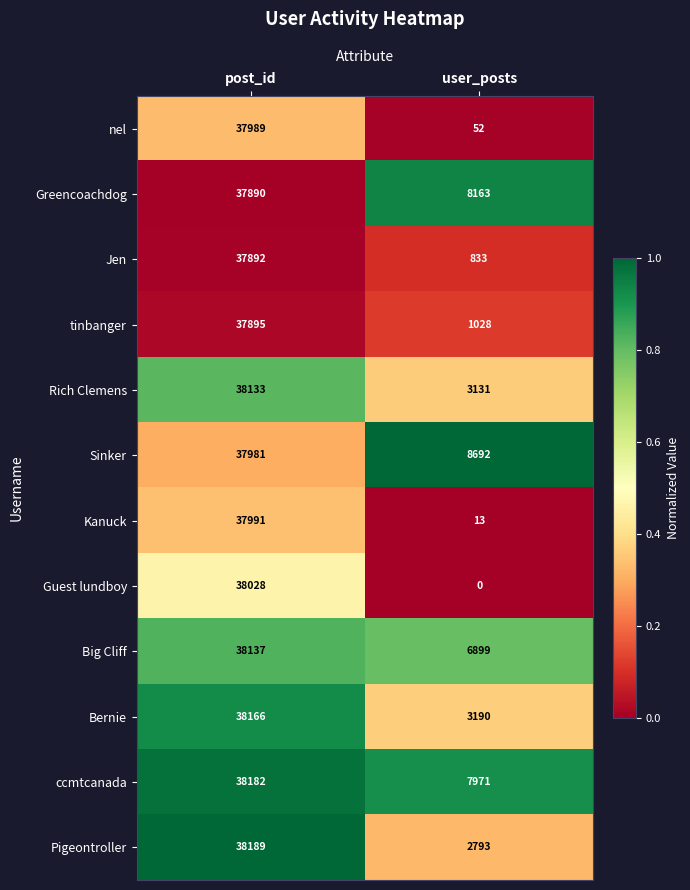

List the series in order of their peak value, lowest first.

Greencoachdog, Jen, tinbanger, Sinker, nel, Kanuck, Guest lundboy, Rich Clemens, Big Cliff, Bernie, ccmtcanada, Pigeontroller